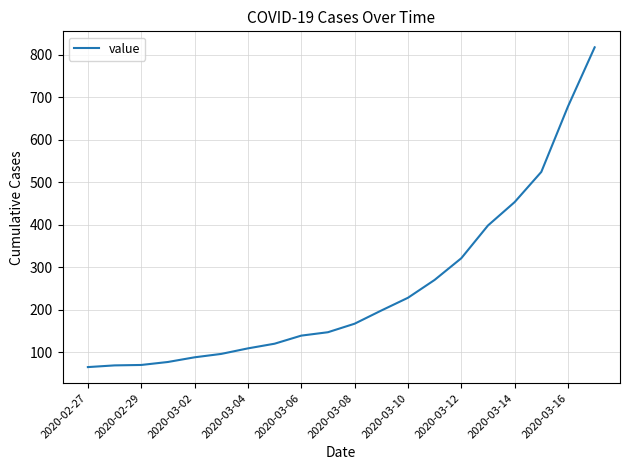

Is this an area chart (filled region under the line)?

No